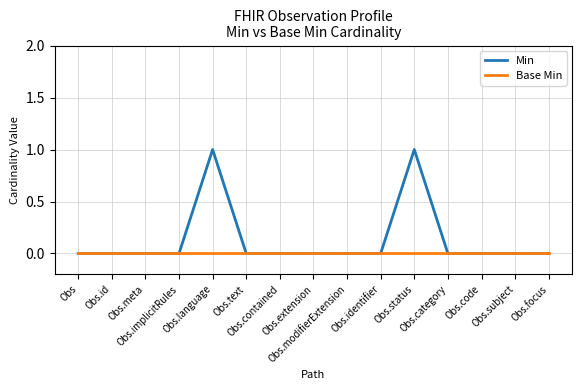

List the series in order of their peak value, lowest first.

Base Min, Min